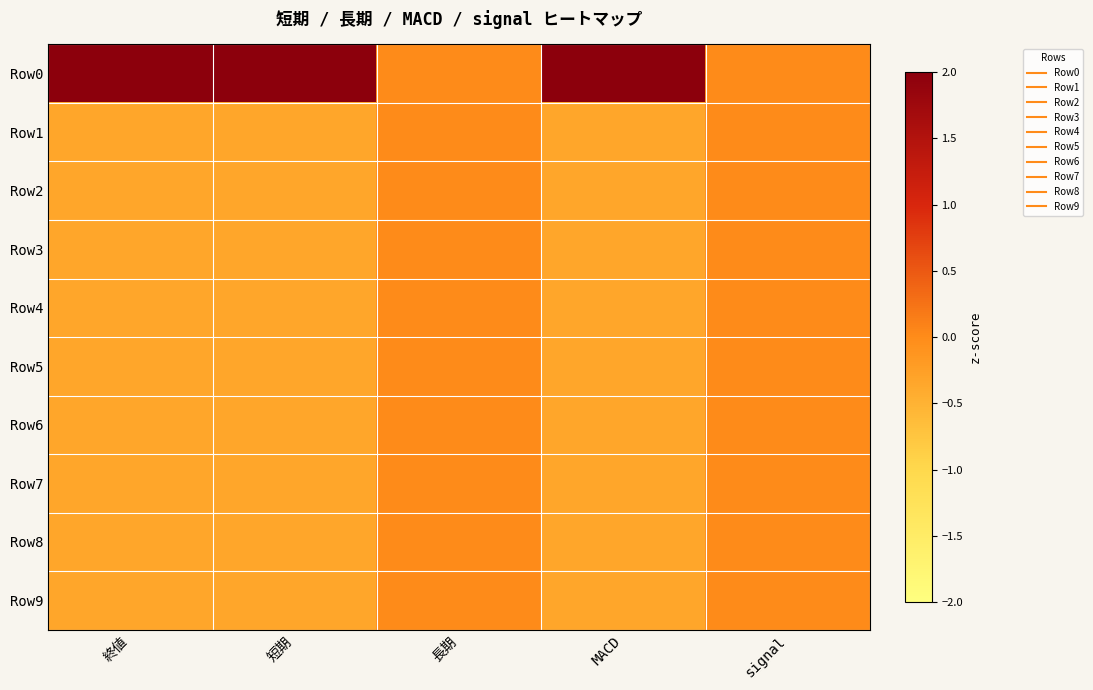

Between 終値 and MACD, which series saw the biggest shift?

Row0